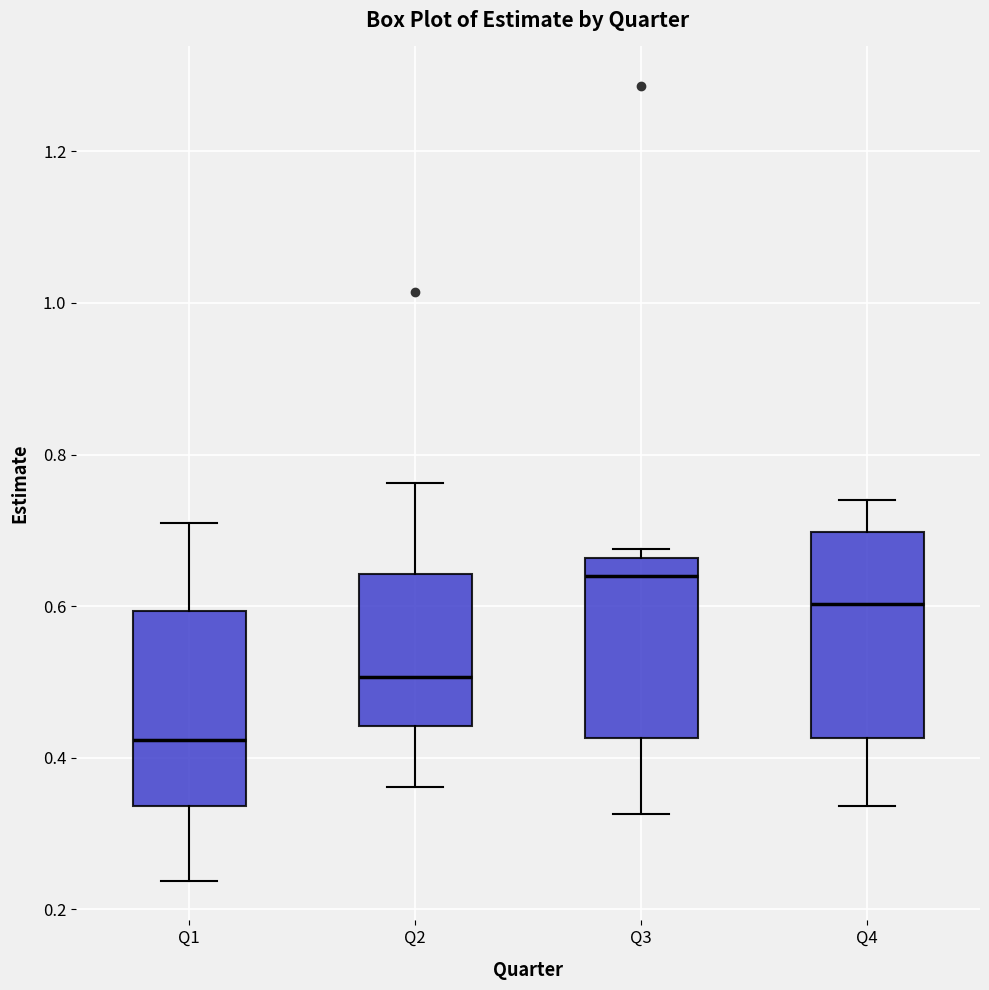

Reading left to right, read every box against the y-axis: the position of its median line, the range the box covers, and the ends of its whiskers. The values are not printed on the chart, so give them approximately, as read against the axis.

Q1: median 0.42, box 0.34 to 0.60, whiskers 0.24 to 0.72
Q2: median 0.50, box 0.44 to 0.64, whiskers 0.36 to 0.76
Q3: median 0.64, box 0.42 to 0.66, whiskers 0.32 to 0.68
Q4: median 0.60, box 0.42 to 0.70, whiskers 0.34 to 0.74